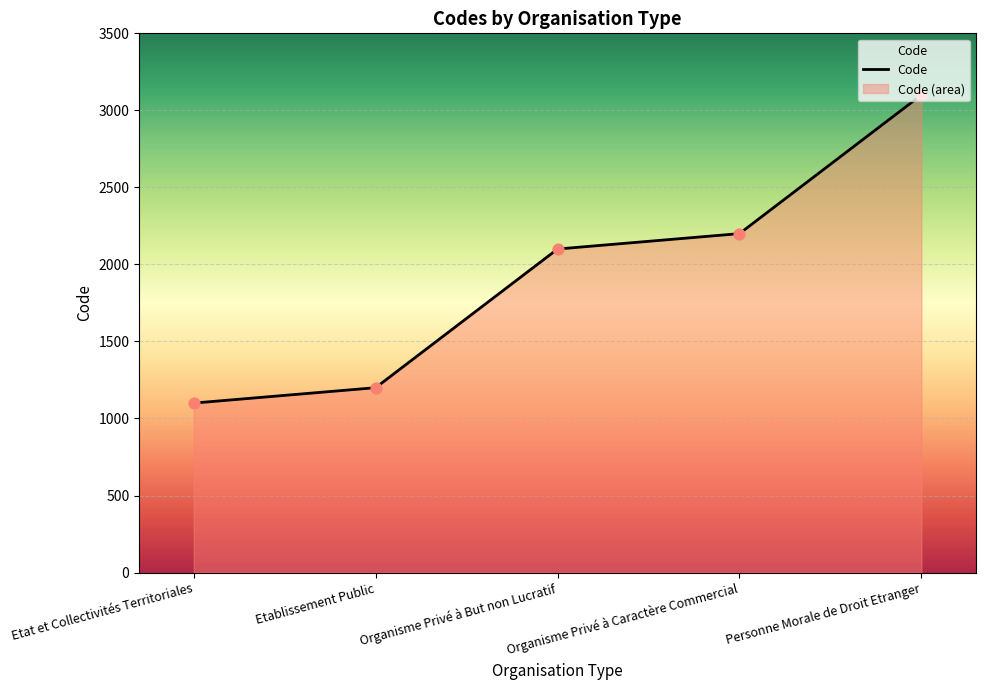

Which has a higher value, Organisme Privé à Caractère Commercial or Etat et Collectivités Territoriales?

Organisme Privé à Caractère Commercial